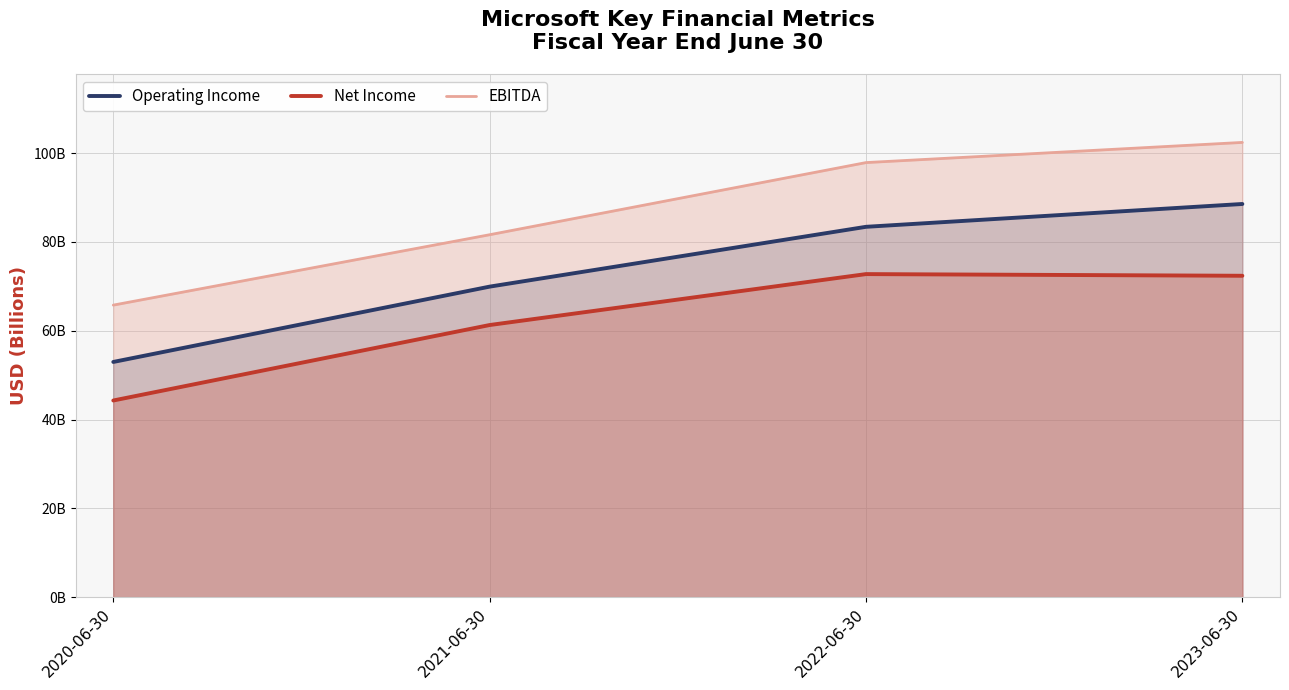

At which category is the sum across all series the highest?

2023-06-30